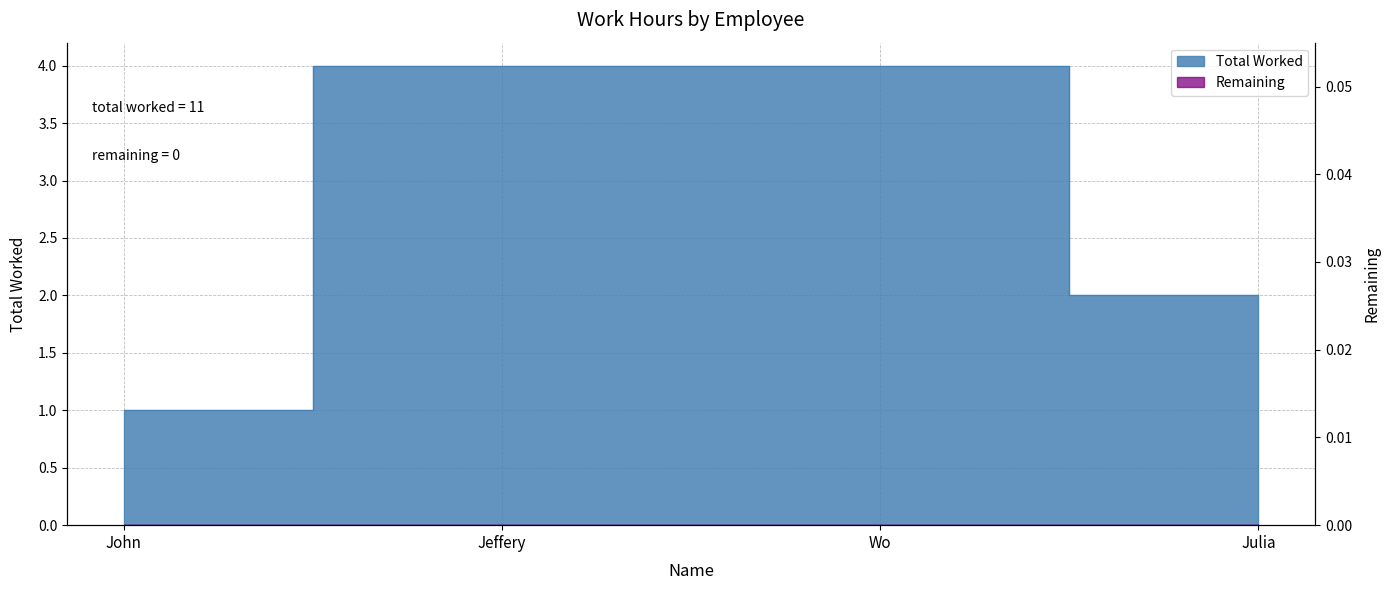

Which has a higher value, John or Julia?

Julia